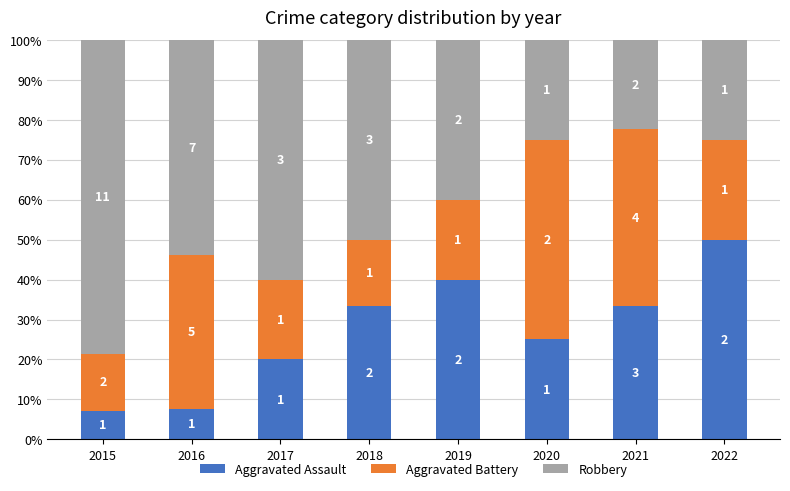

Which series has the widest spread of values?

Robbery